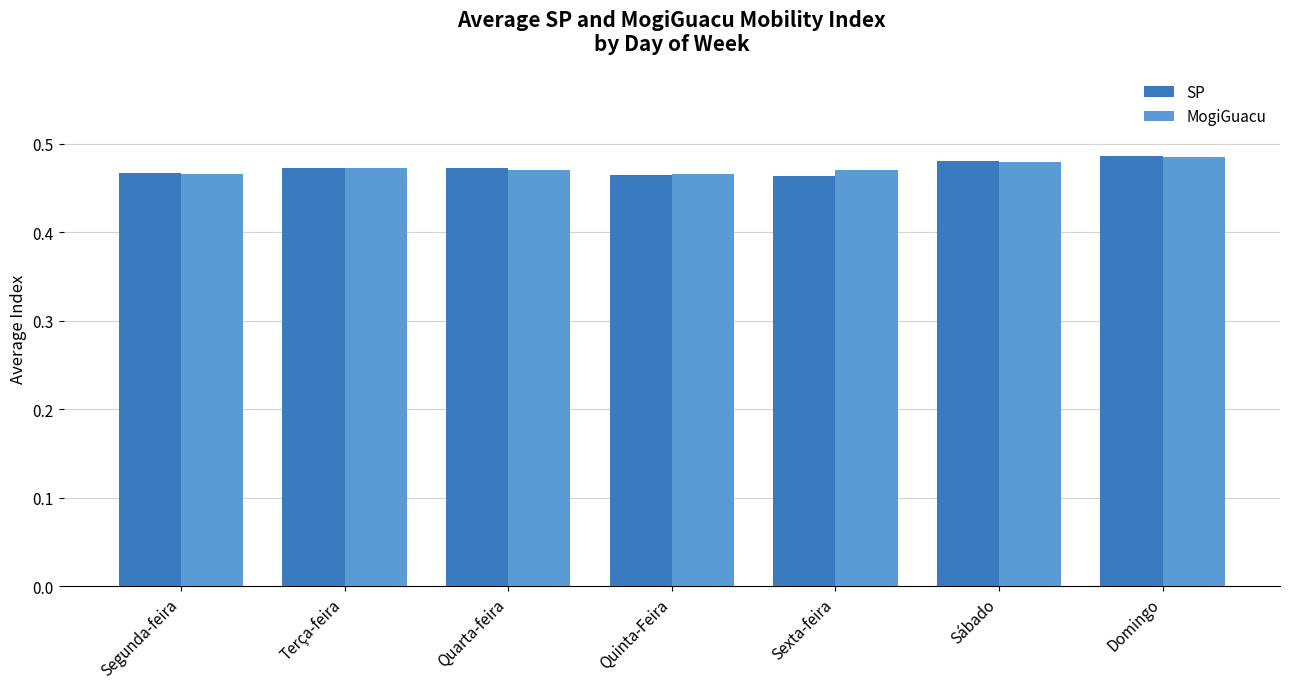

Which series has the largest range (max minus min)?

SP